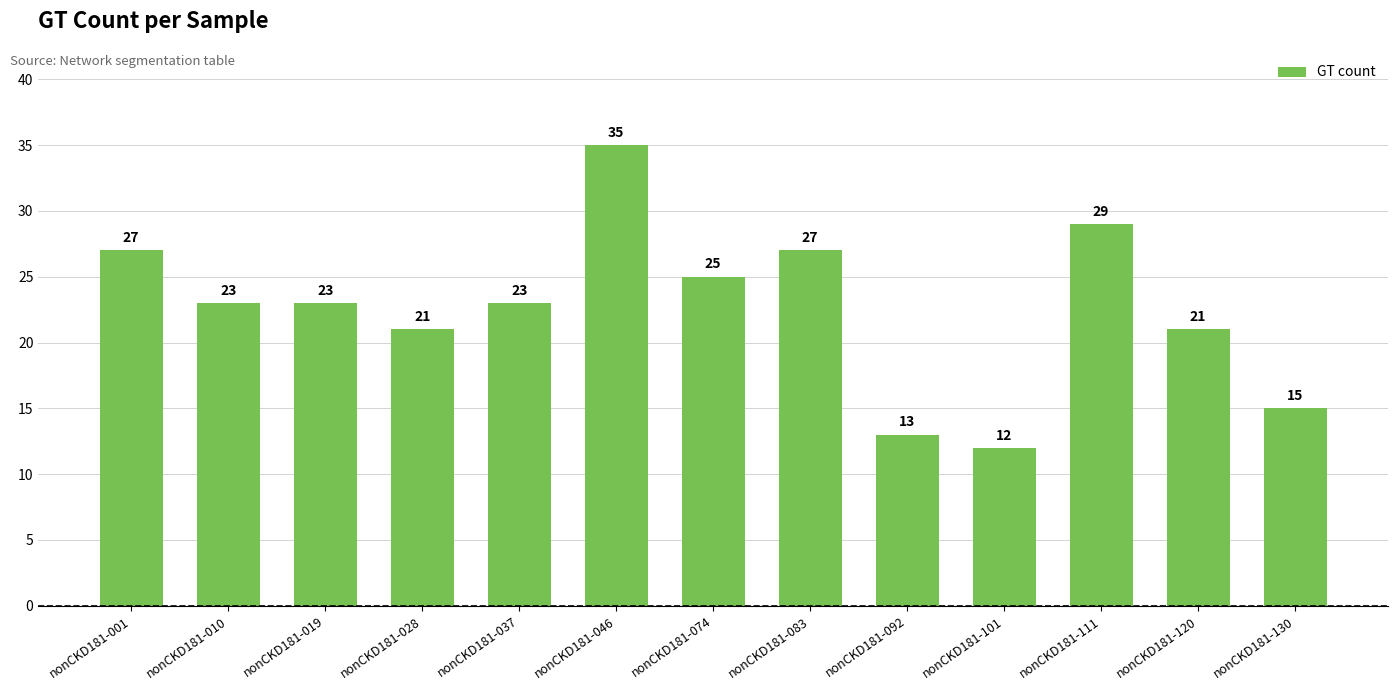

What is the sum of all values?

294